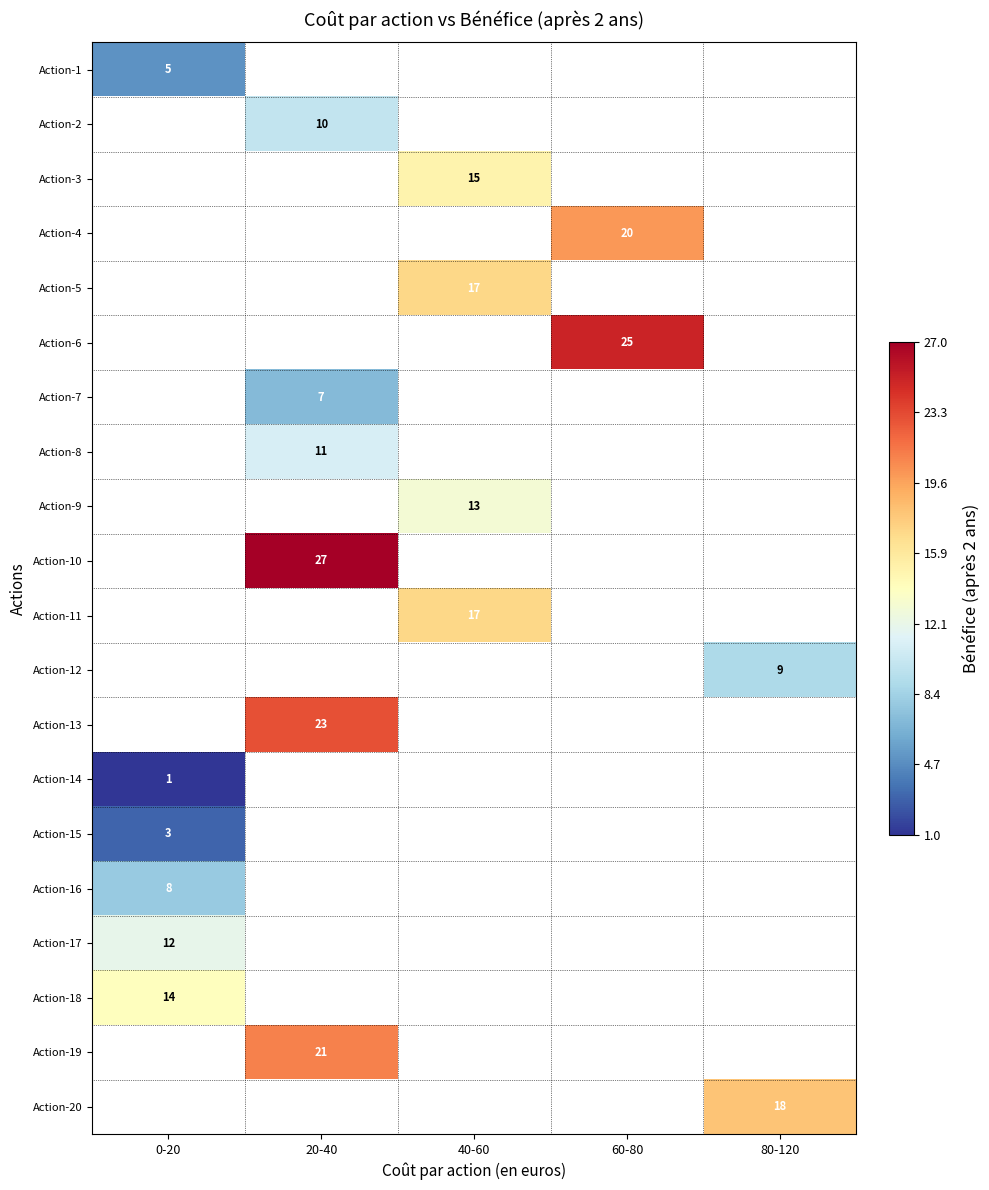

True or false: Action-11 has a value of 17 at 40-60.

True